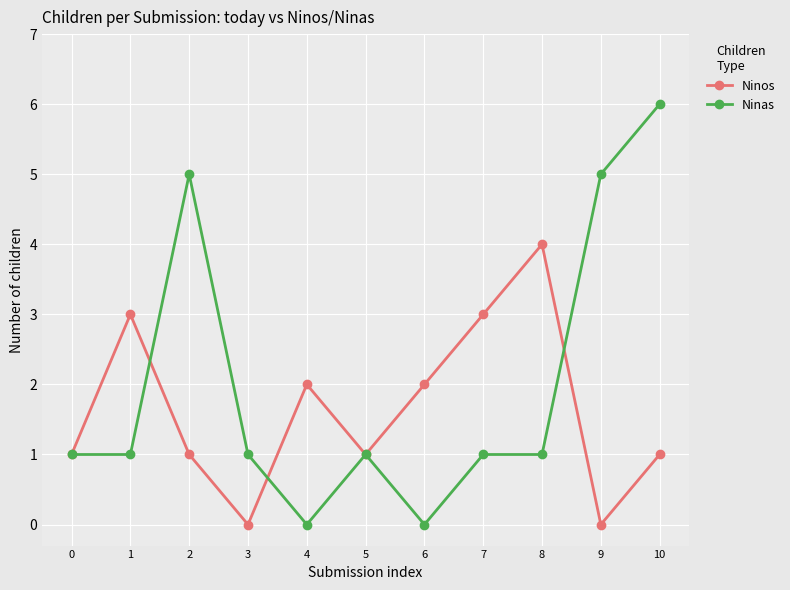

At which category is the sum across all series the highest?

10